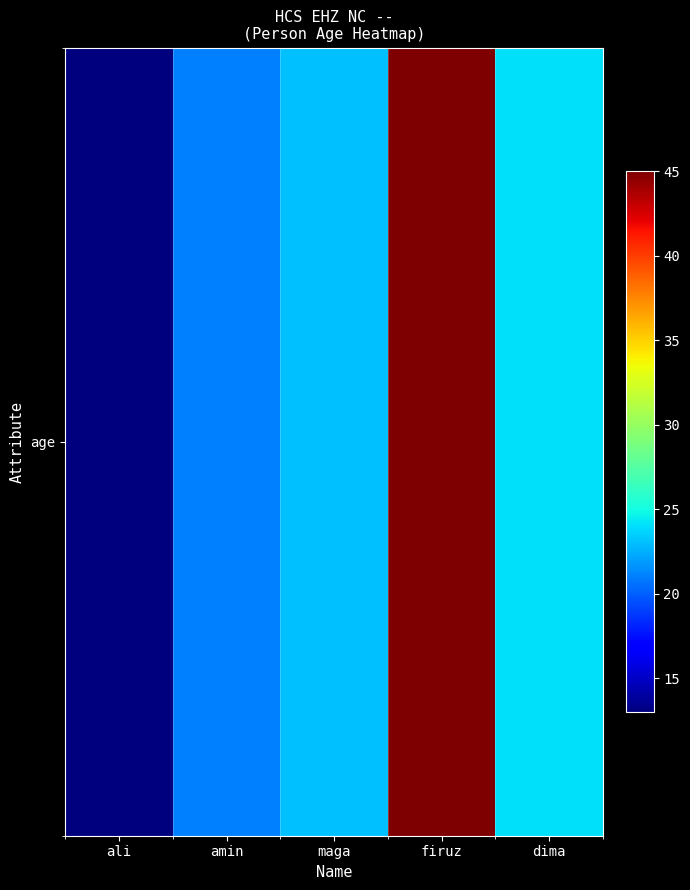

Is it true that the value at dima is 24?

True